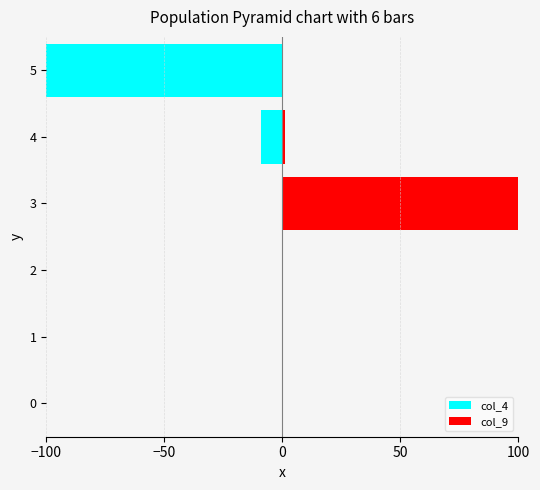

What is the difference between the second highest and minimum values in the col_9 series?

0.9